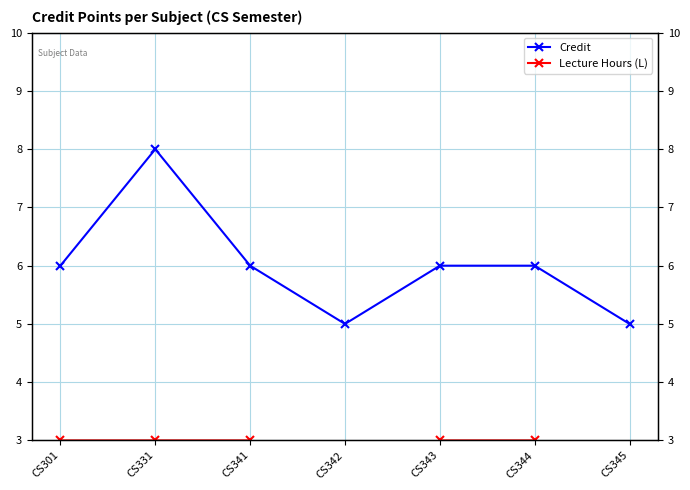

How many lines are shown in the chart?

2